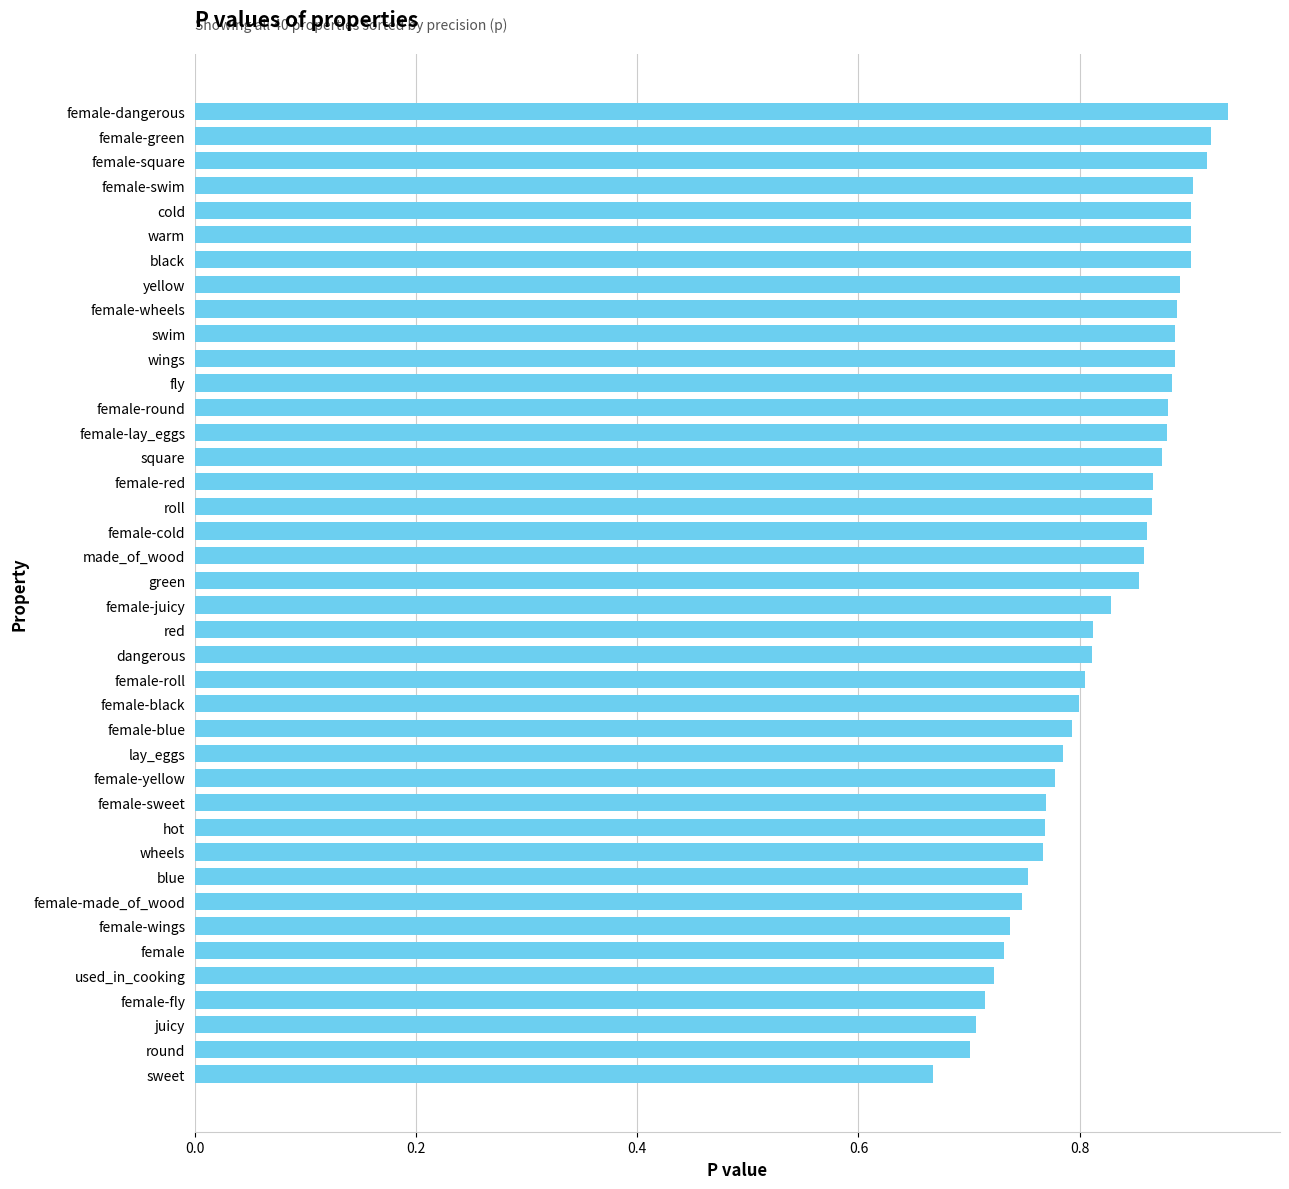

Are the bars grouped side by side (vs. stacked)?

No